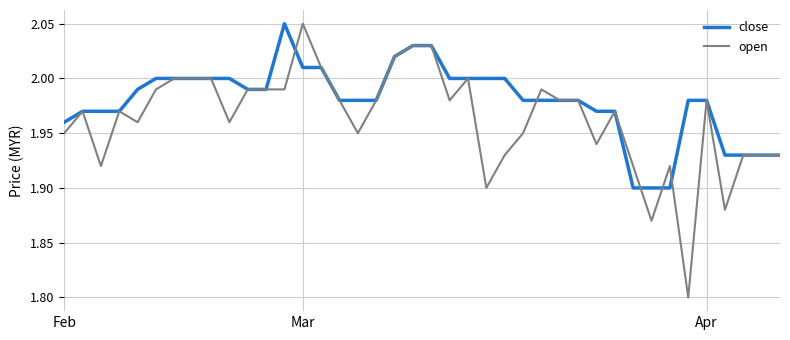

List the series in order of their overall mean, highest first.

close, open